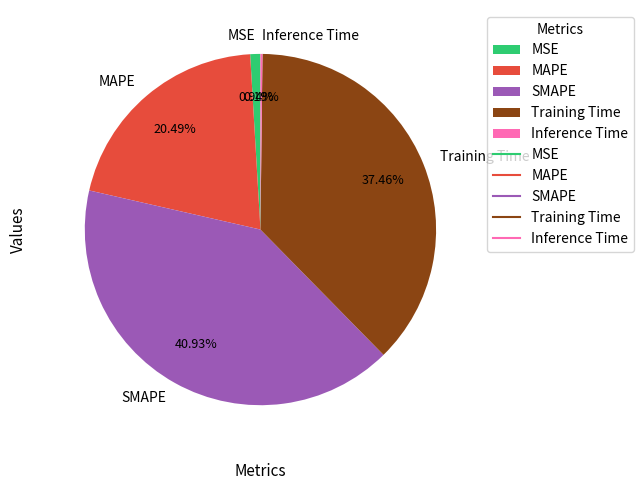

What is the largest slice in the pie chart?

SMAPE